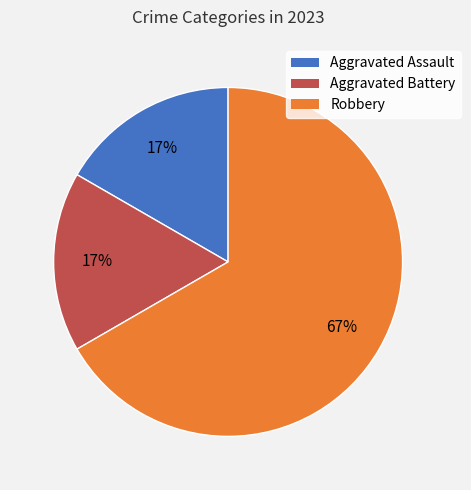

The Aggravated Battery slice represents 6% of the pie. True or false?

False